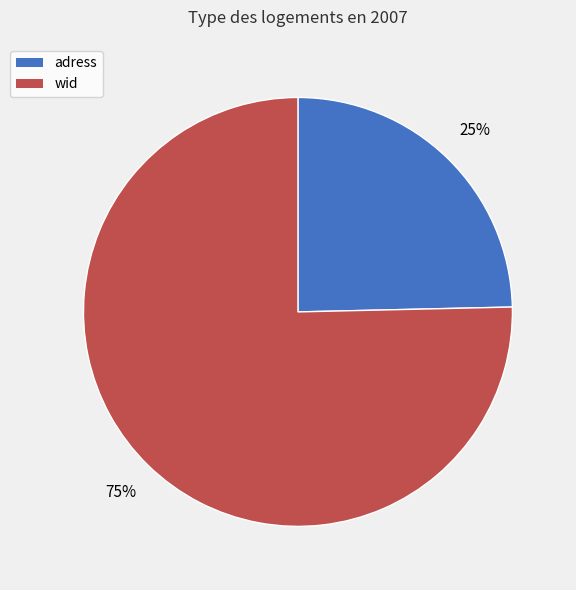

Is there a majority slice in this chart?

Yes